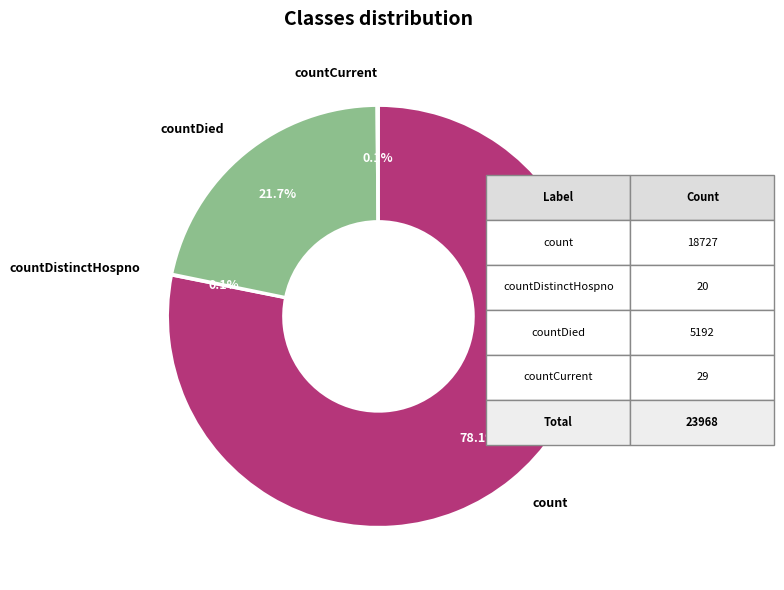

What portion of the pie excludes count?

21.9%